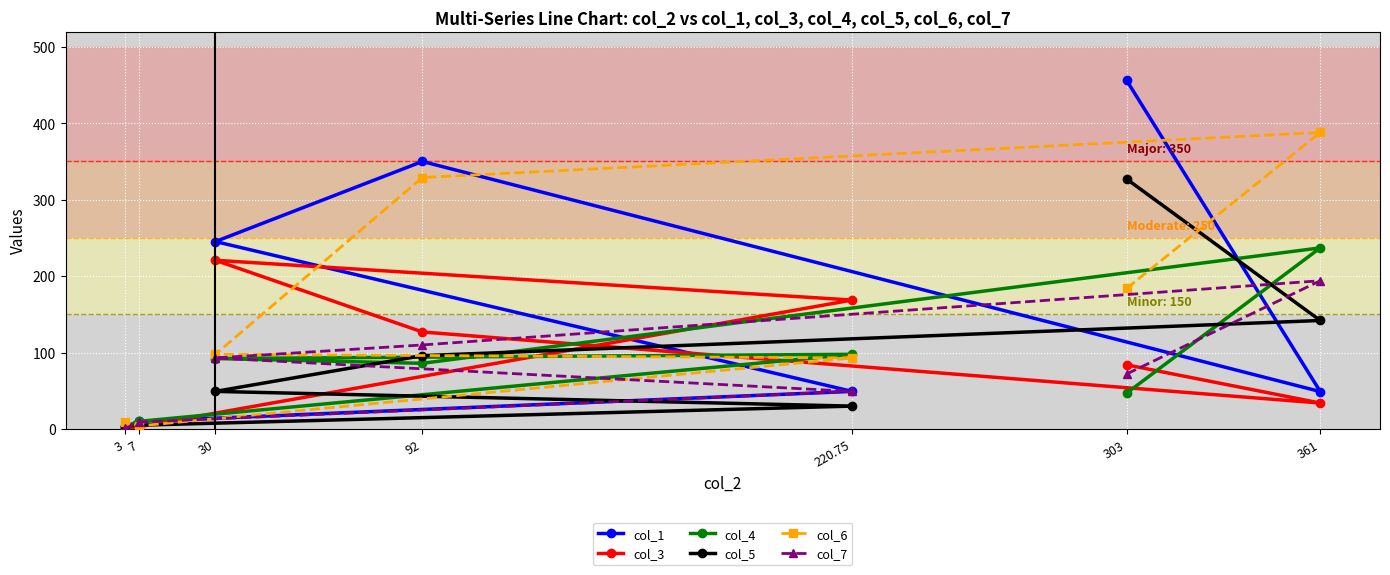

Which series has the largest total across all categories?

col_1